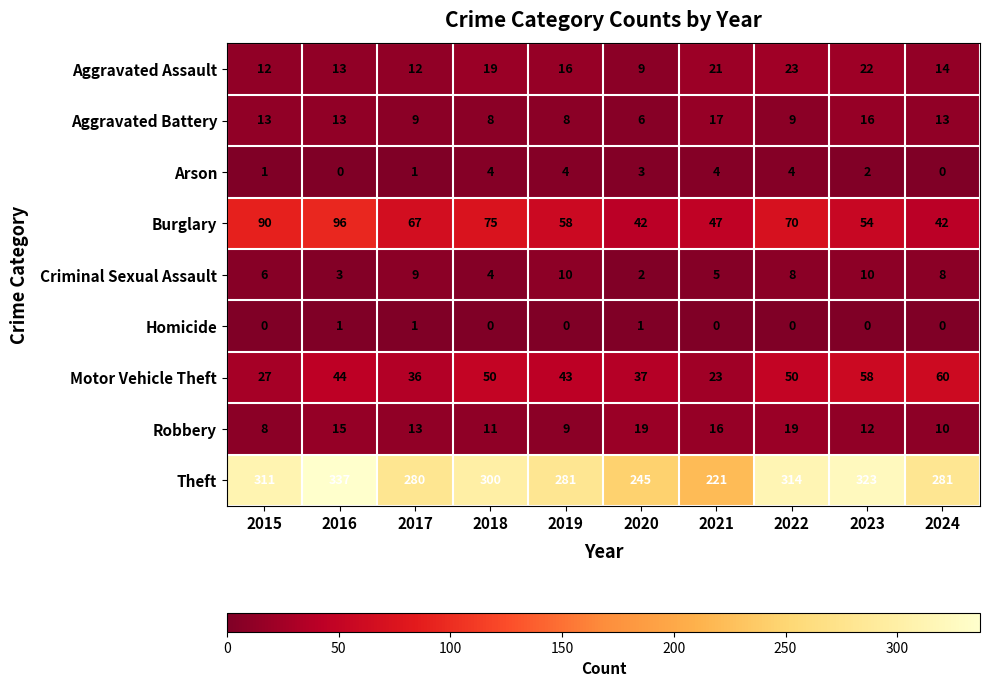

Read the Criminal Sexual Assault value at 2016.

3